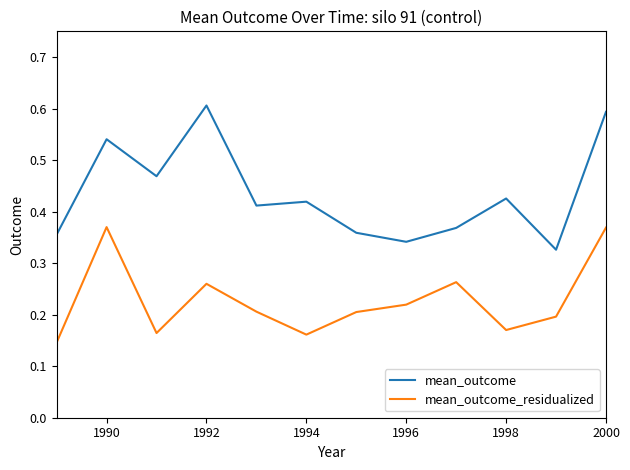

List the series in order of their overall mean, highest first.

mean_outcome, mean_outcome_residualized